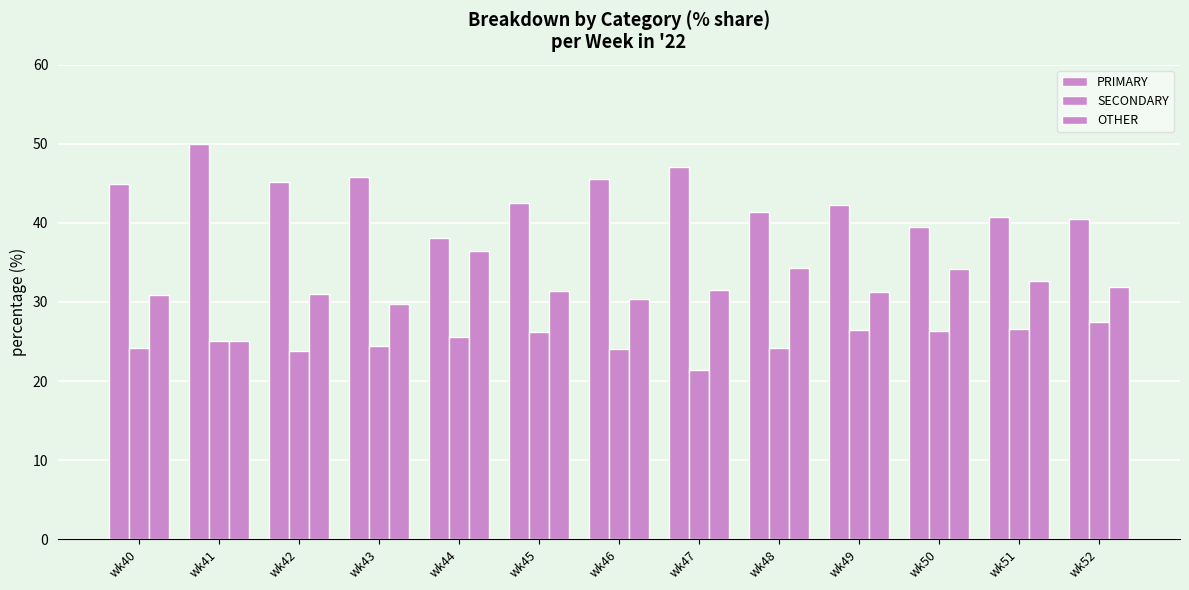

What is the average value of the PRIMARY series?

43.3